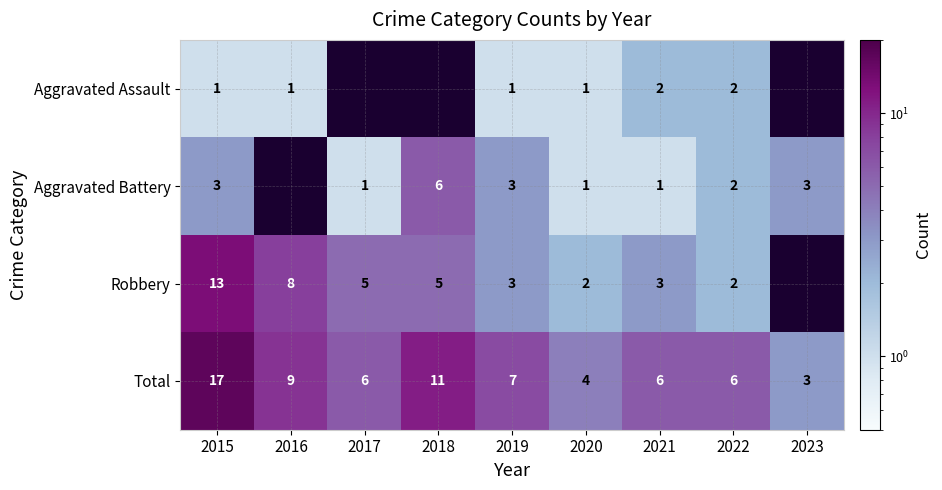

True or false: Total has a value of 11 at 2018.

True